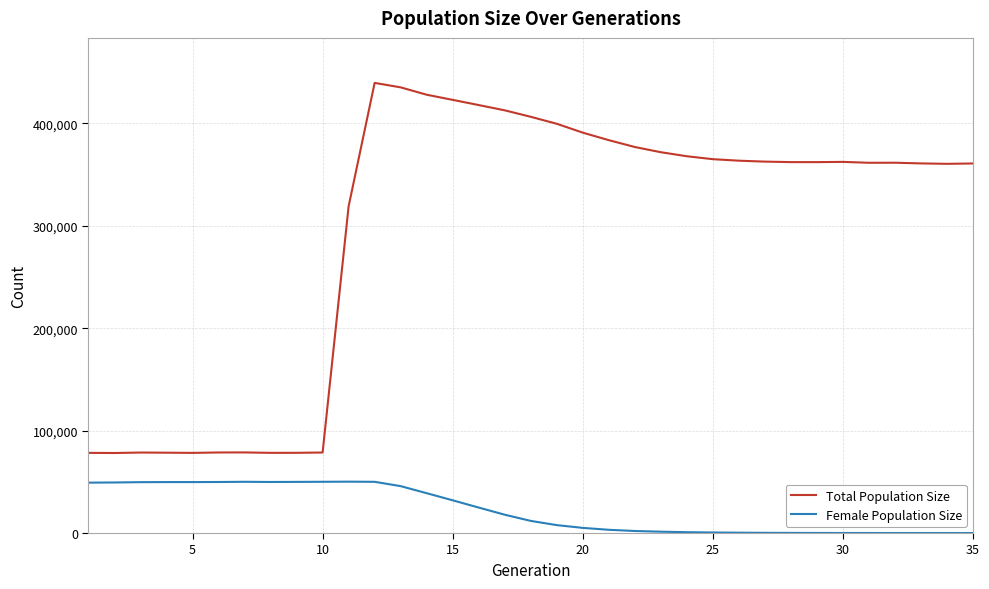

Rank the series by their maximum value, from highest to lowest.

Total Population Size, Female Population Size